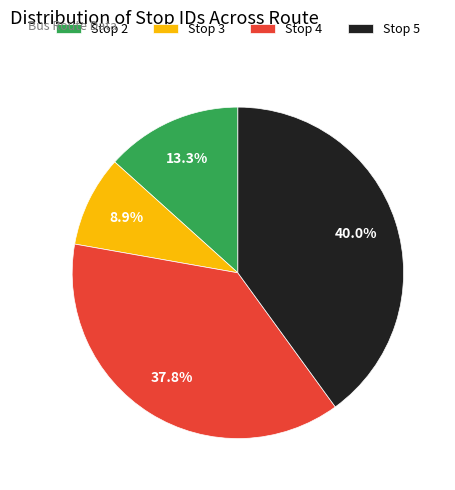

Is there a majority slice in this chart?

No